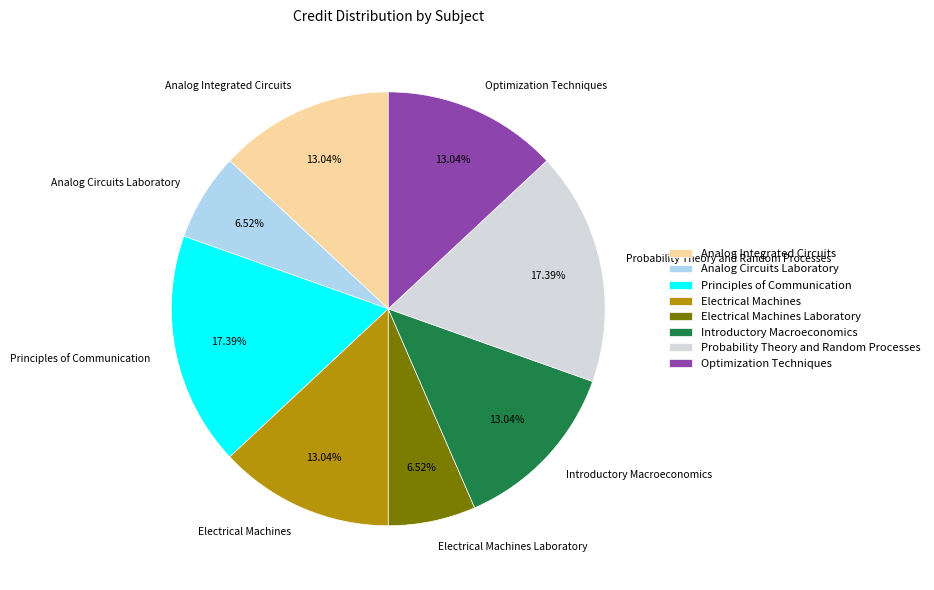

To the nearest percent, what is the difference between the Introductory Macroeconomics and Analog Circuits Laboratory slice percentages?

7%